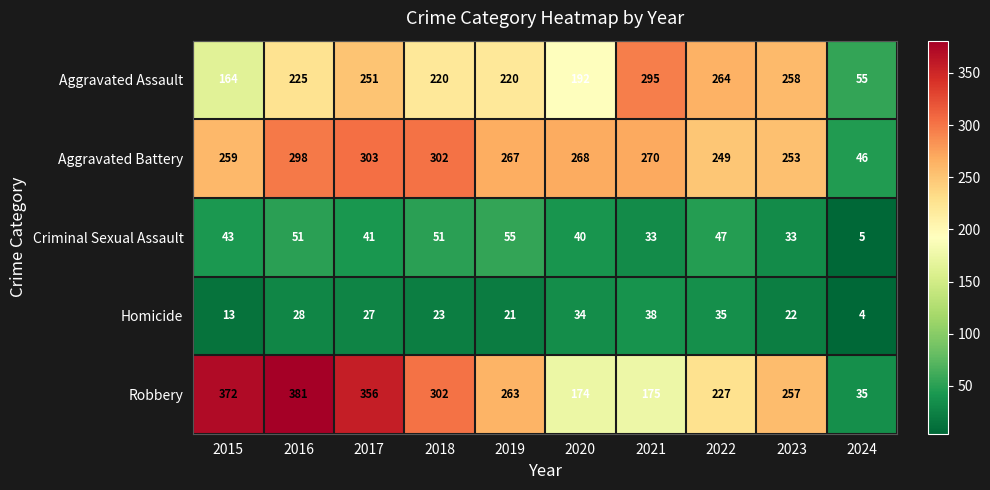

How many data points does each series have?

10